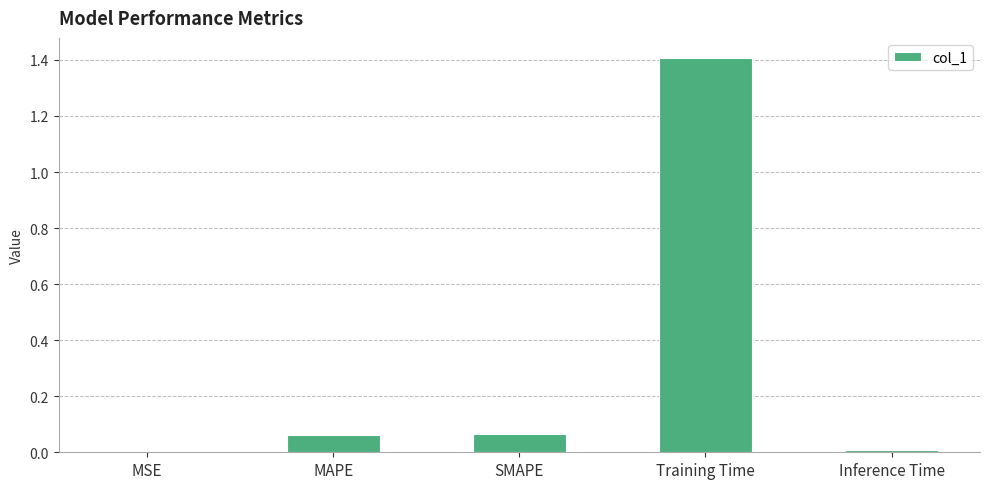

Is it true that the value at Inference Time is 0.0?

True